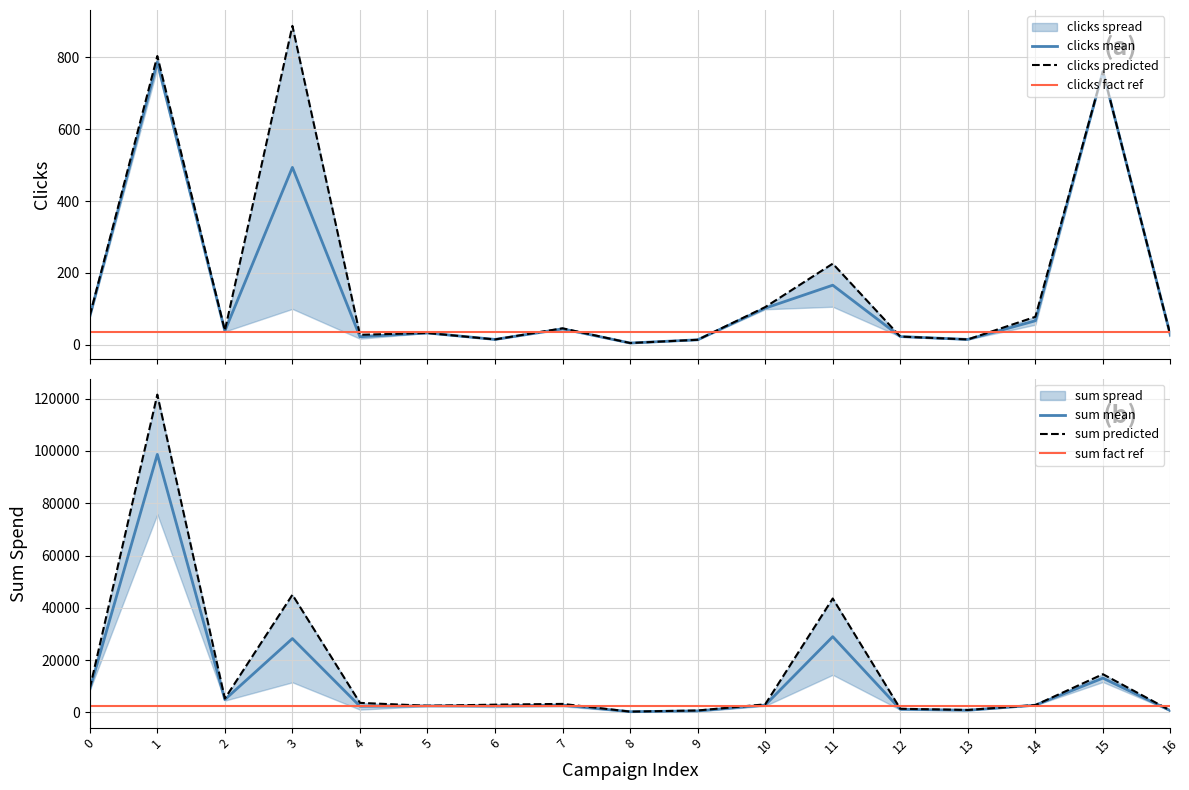

True or false: clicks predicted and sum predicted cross at least once.

False